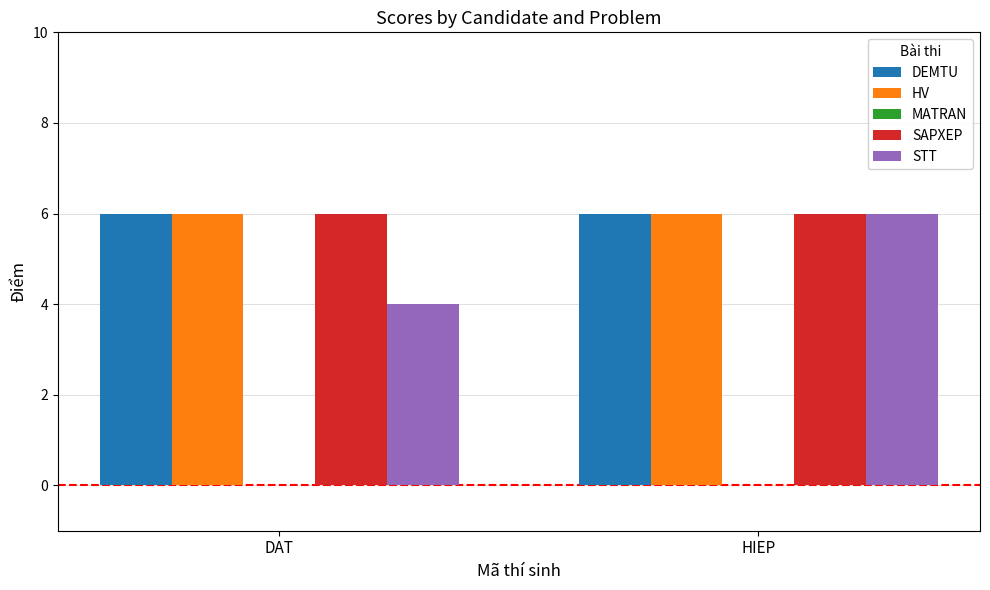

What is the total value across all series at DAT?

22